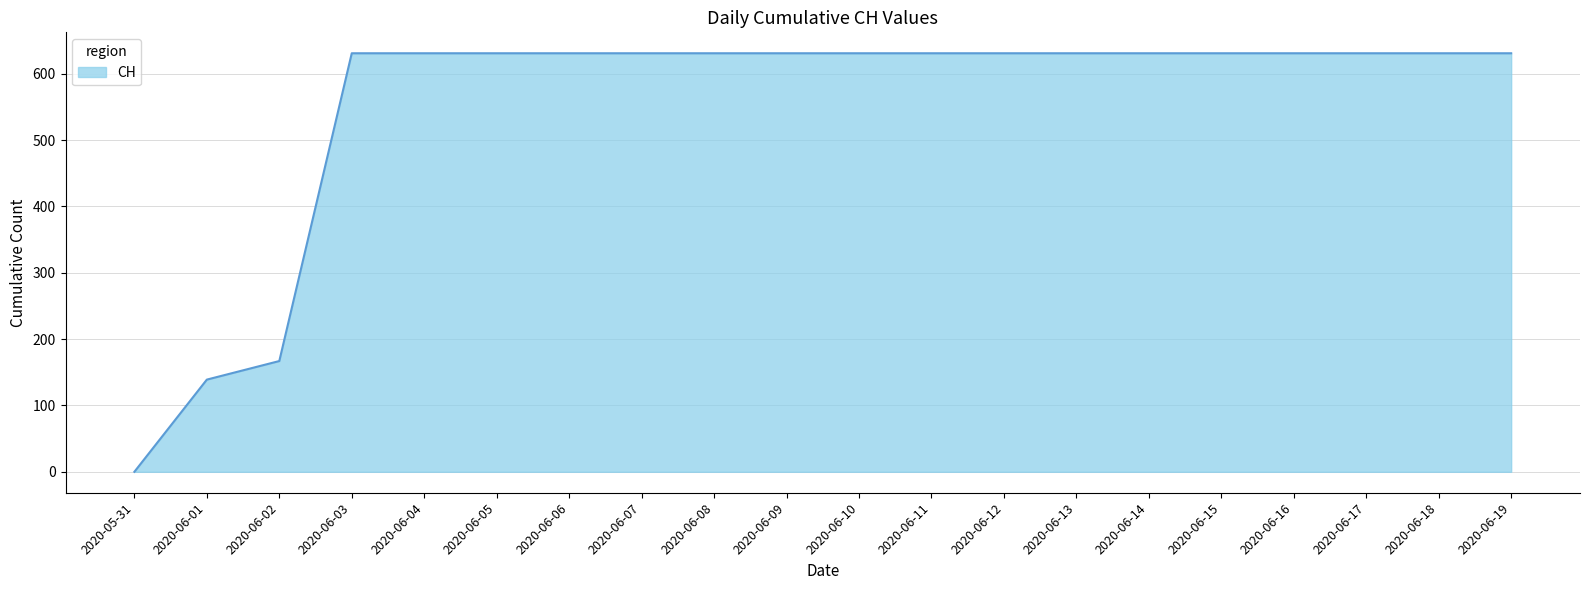

Is it true that the value at 2020-06-17 is 631?

True